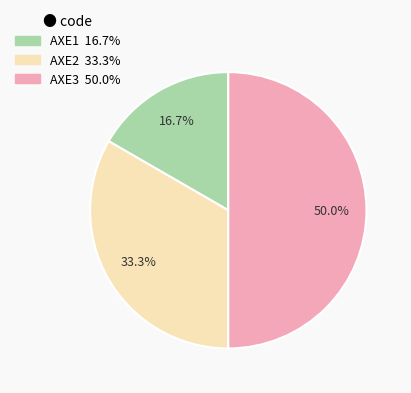

To the nearest percent, what is the average slice percentage?

33%